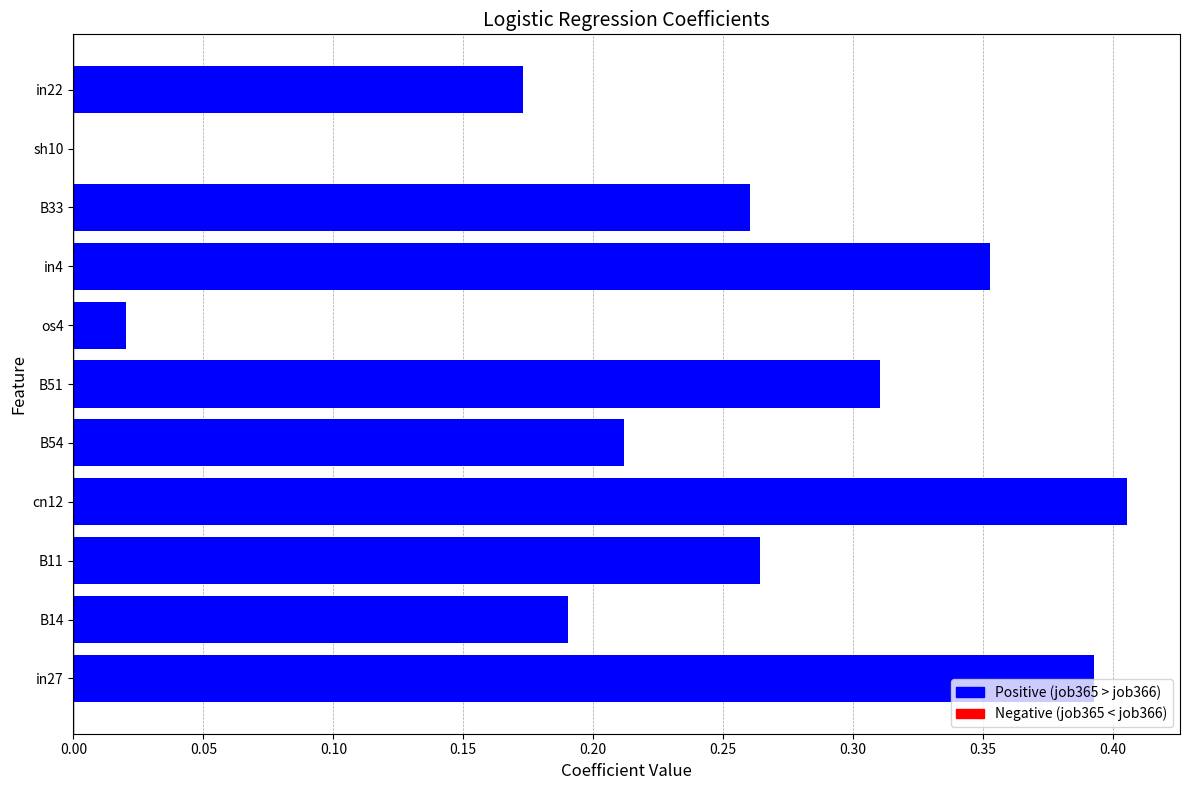

The chart shows a value of 0.0 at sh10. True or false?

True